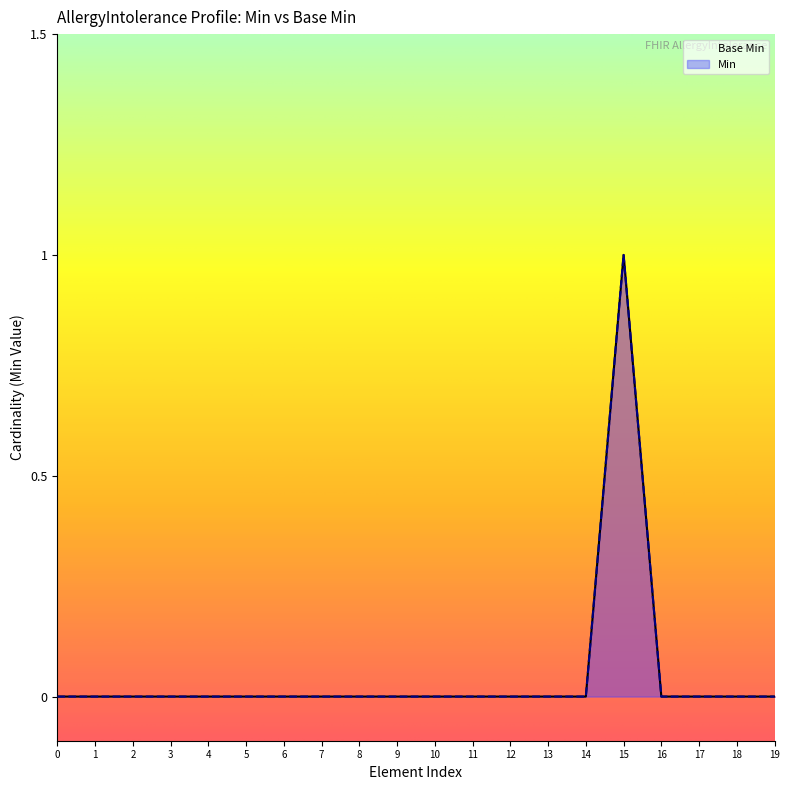

How many points are higher than both their immediate neighbors (excluding endpoints)?

1